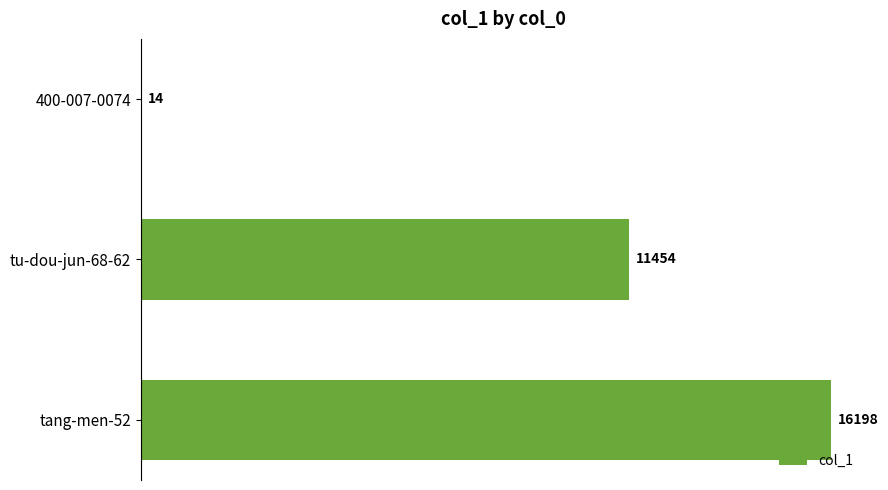

What is the greatest value displayed?

16198